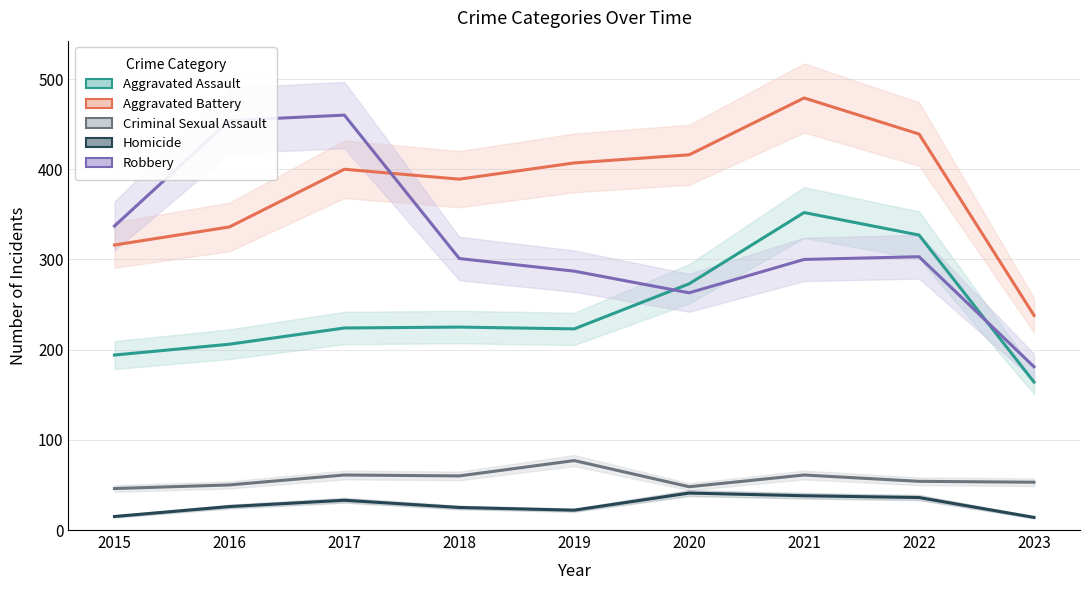

Is it true that Aggravated Battery equals 542 at 2015?

False